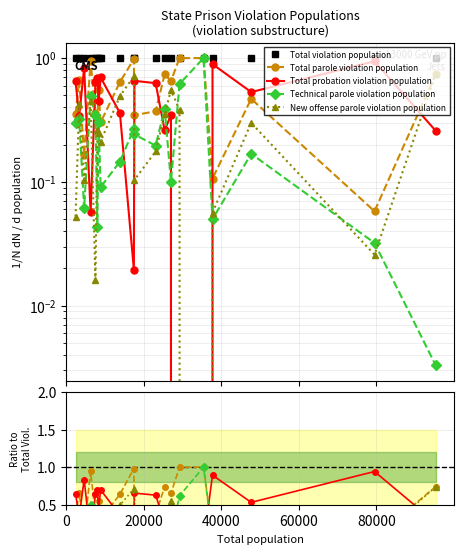

What is the sum of all Total parole violation population values?

10.7